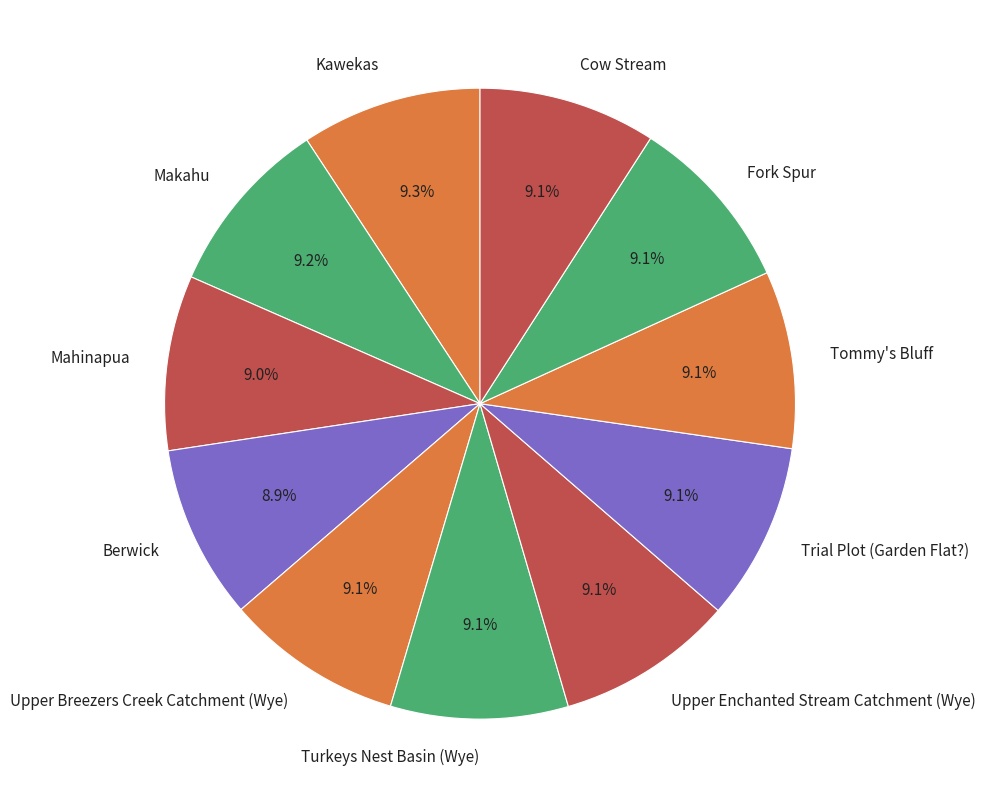

What portion of the pie excludes Turkeys Nest Basin (Wye)?

90.9%